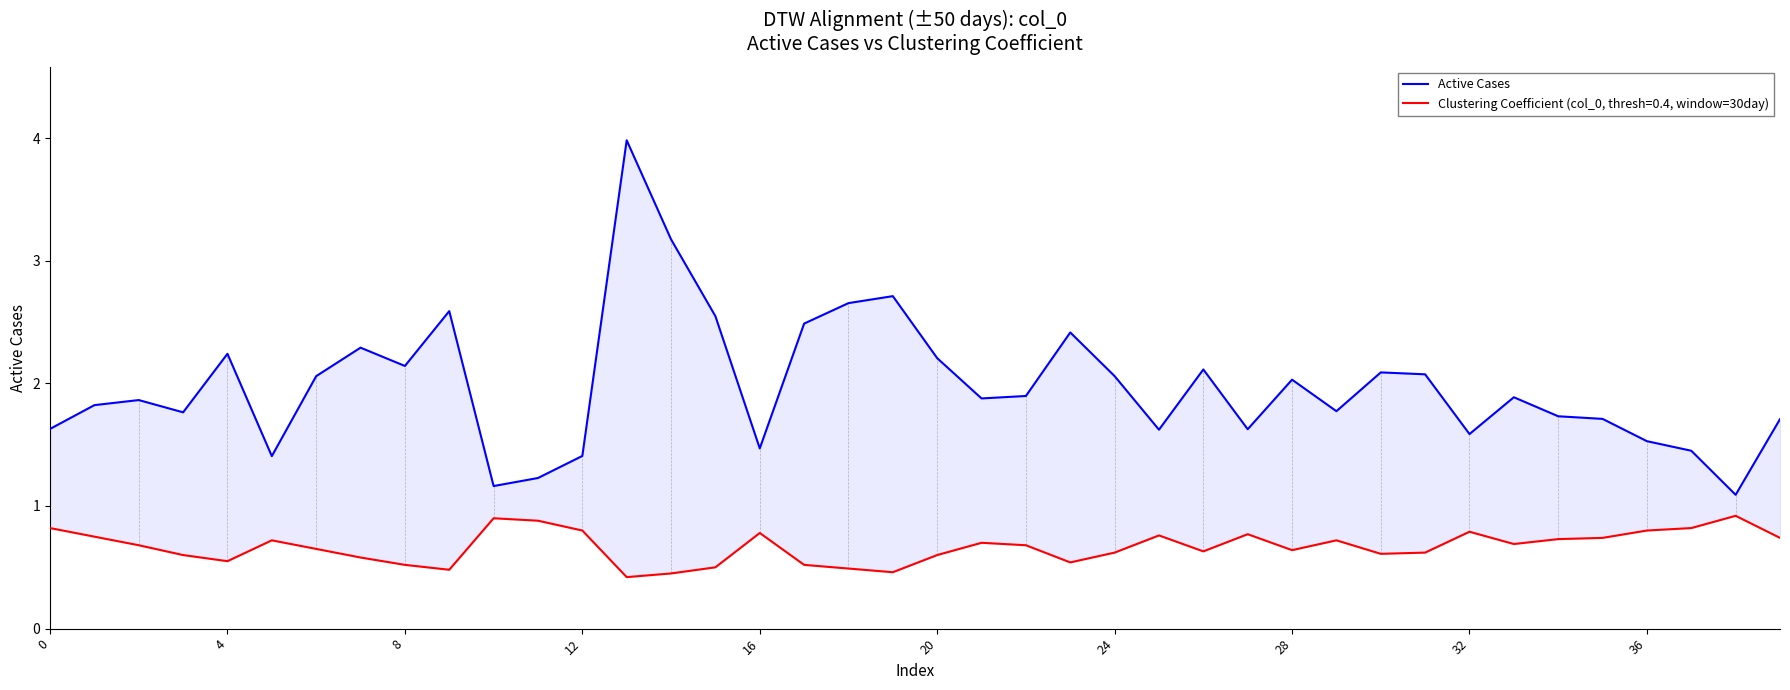

Between 22 and 26, which is larger?

26